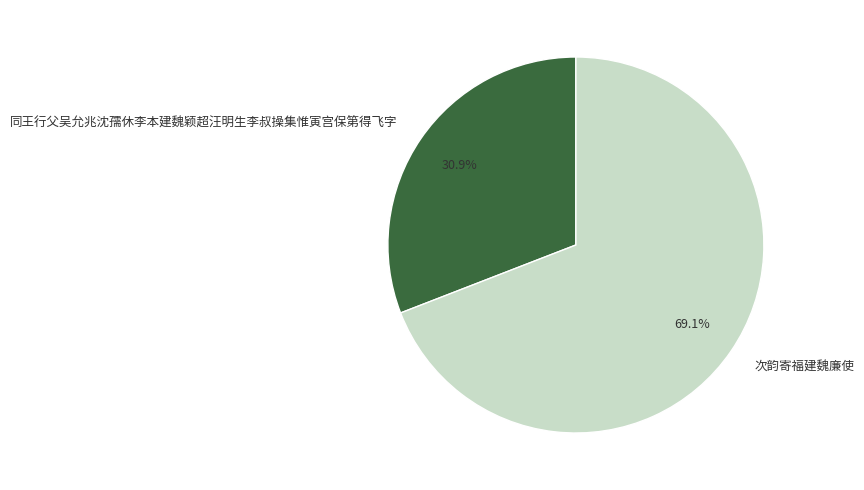

Approximately how many times larger is the value at 次韵寄福建魏廉使 compared to 同王行父吴允兆沈孺休李本建魏颖超汪明生李叔操集惟寅宫保第得飞字?

2.2